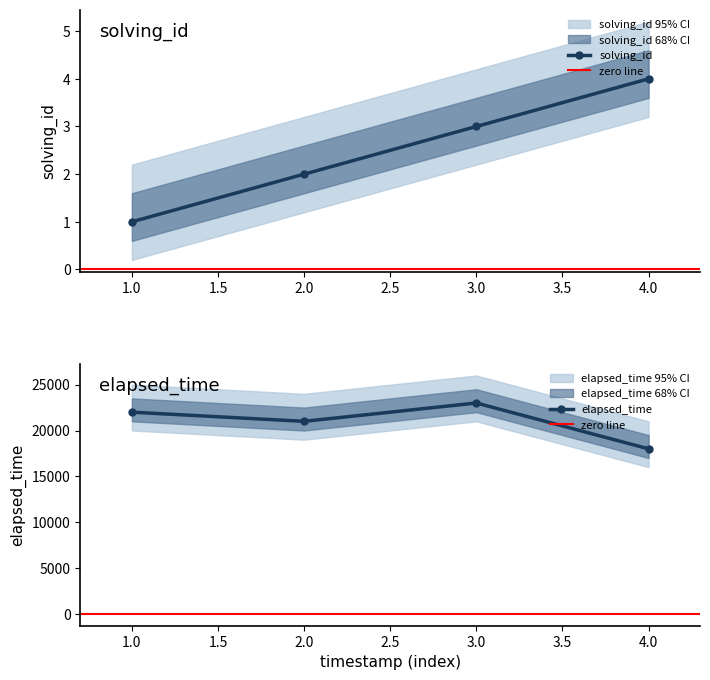

True or false: elapsed_time and solving_id cross at least once.

False